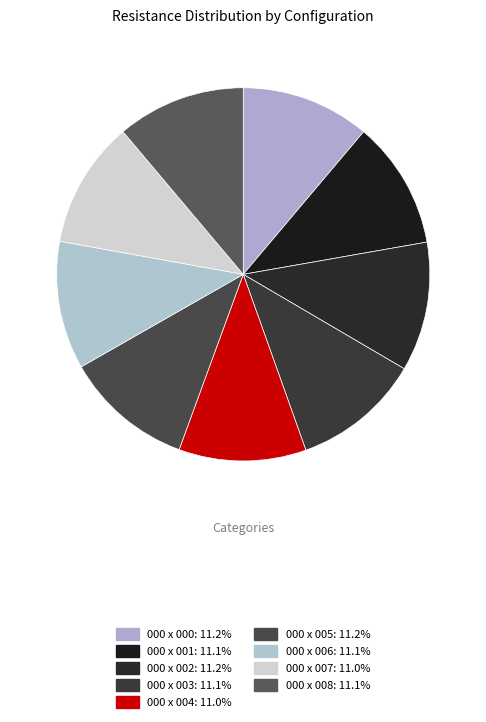

How many slices are in this pie chart?

9